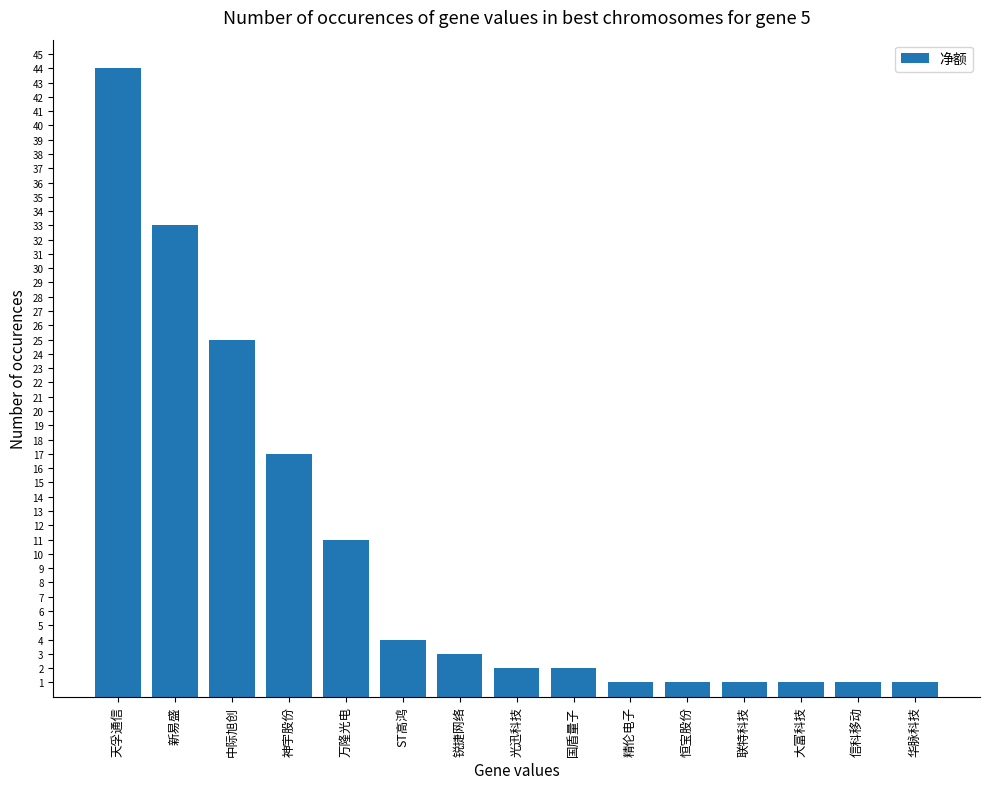

Which category has the highest value across all series?

天孚通信